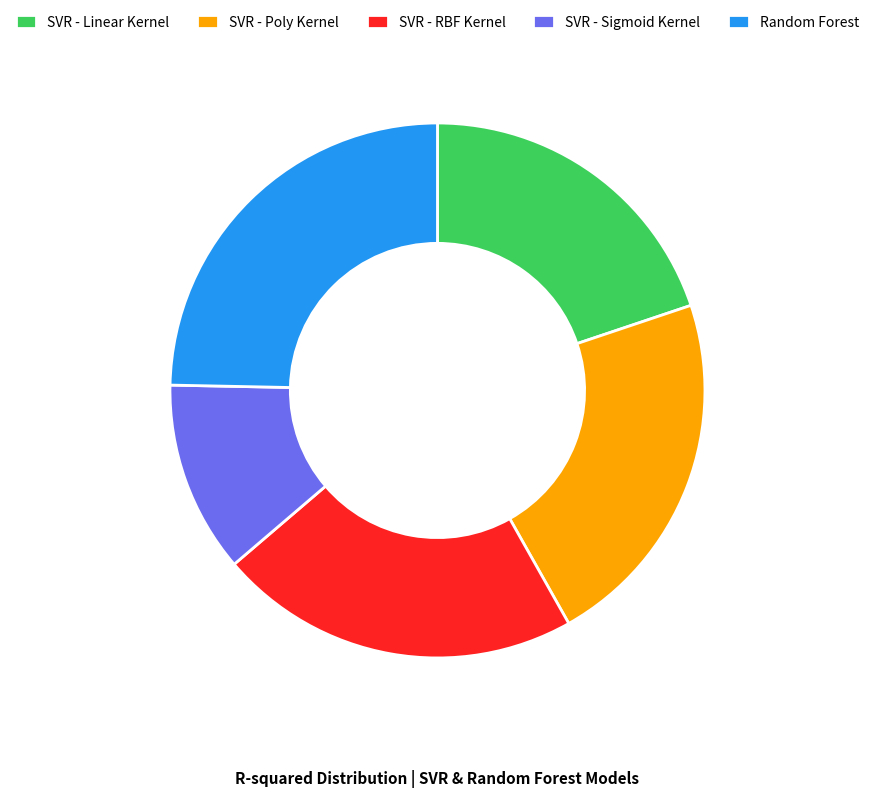

Combined, do SVR - Poly Kernel and SVR - Sigmoid Kernel account for over 50%?

No